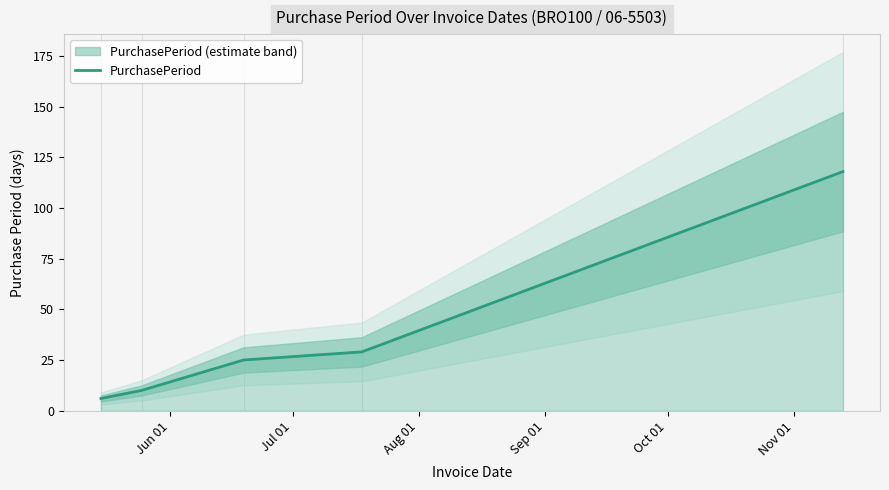

What is the maximum value for PurchasePeriod?

118